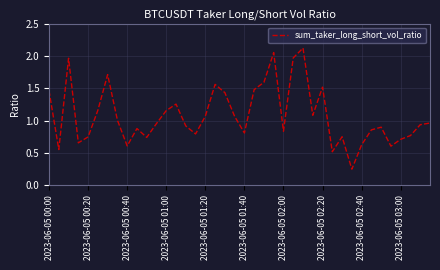

How many interior local peaks (higher than both neighbors) does the data have?

10